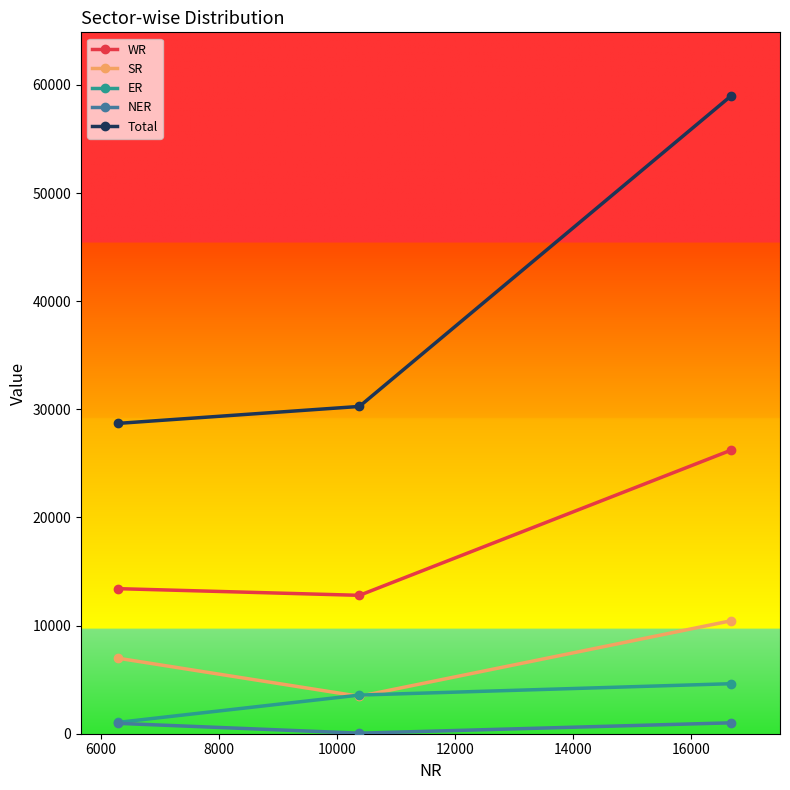

How many data points in ER are less than 3575?

1